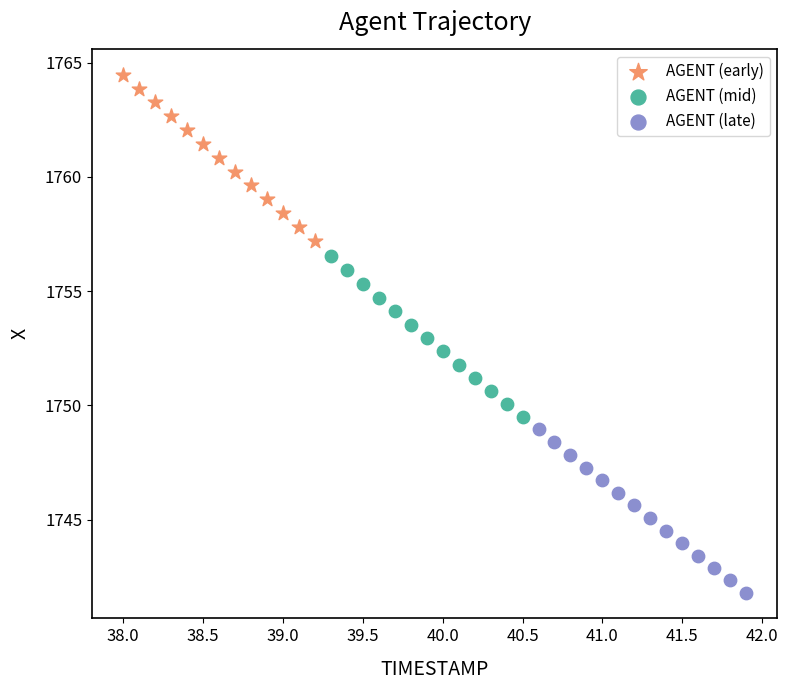

Which series reaches the maximum Y coordinate?

AGENT (early)